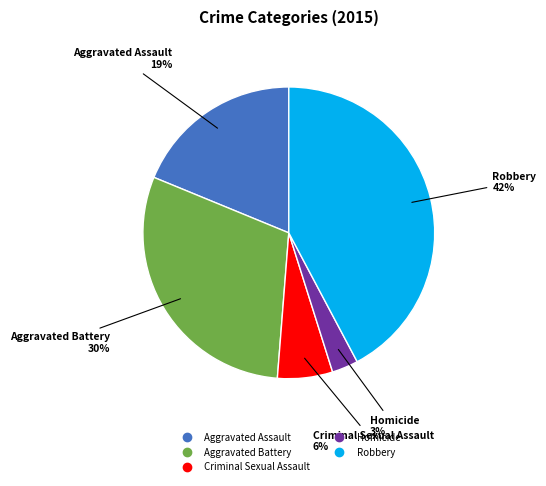

Combined, do Criminal Sexual Assault and Aggravated Battery account for over 50%?

No